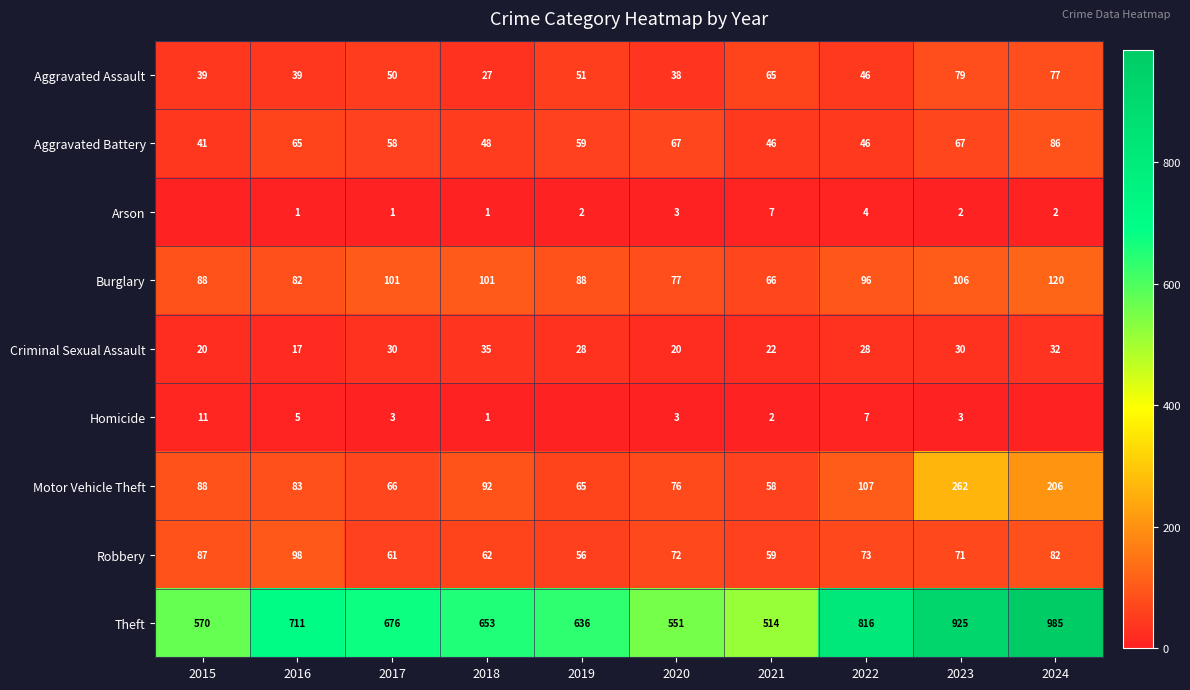

At which label does Criminal Sexual Assault first exceed 28?

2017